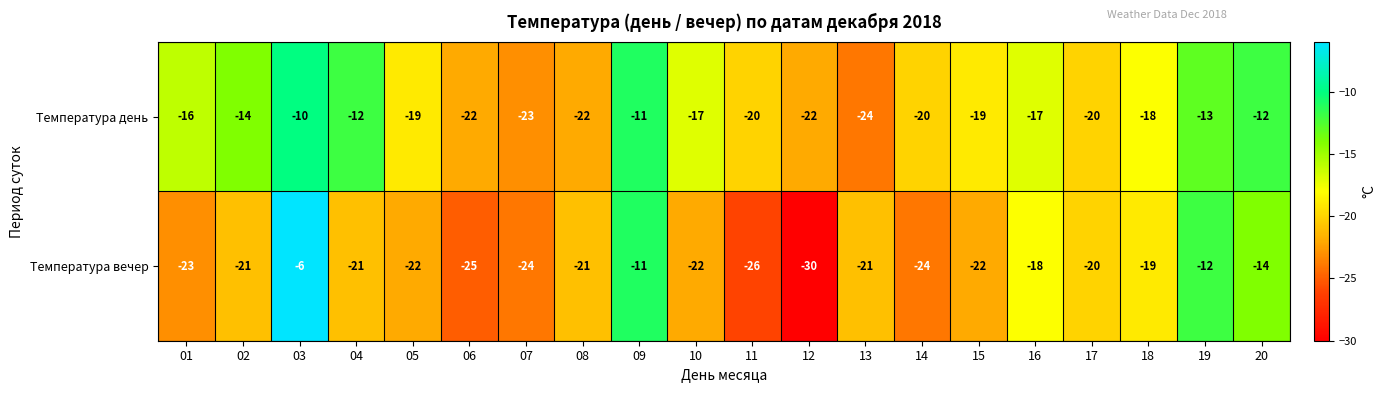

Which series has the largest total across all categories?

Температура день